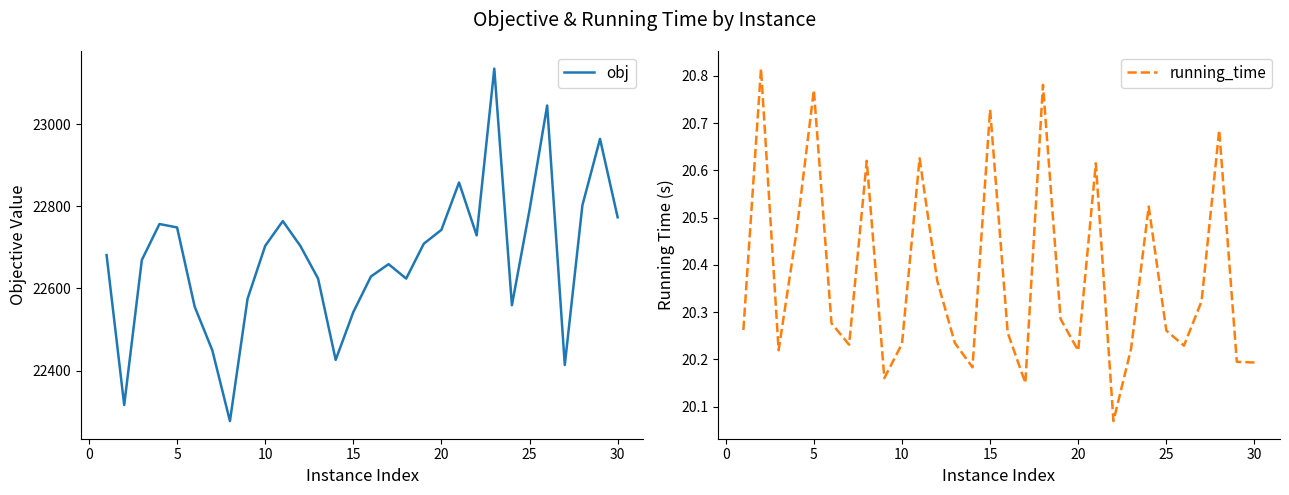

Does the chart display data point markers on the line(s)?

No